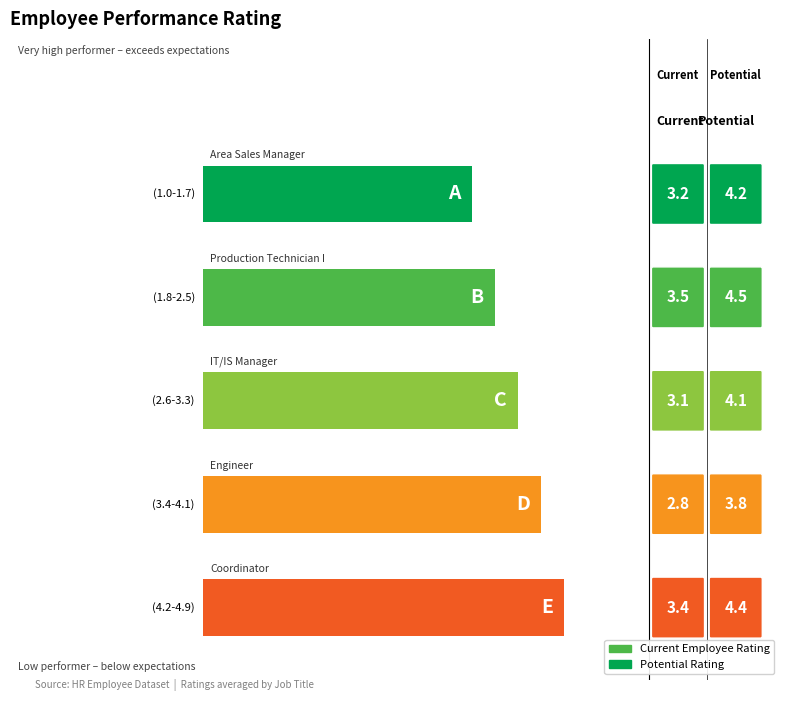

What is the lowest value of the Current Employee Rating series?

2.8